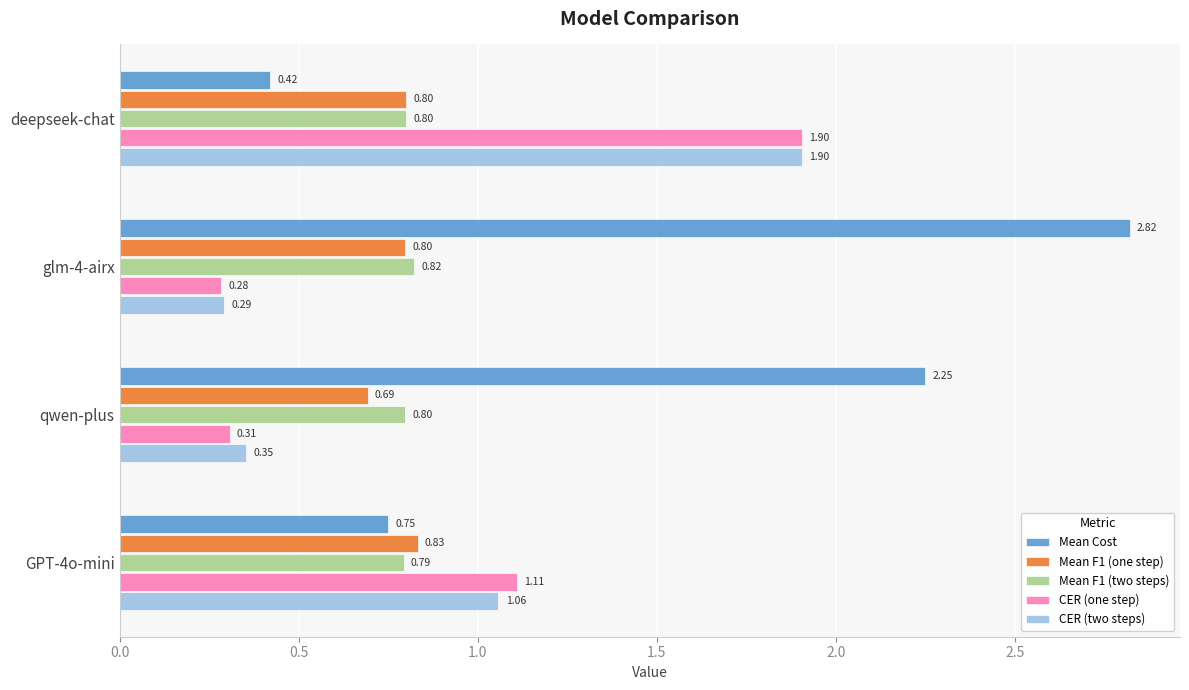

At how many categories does at least one series exceed 1?

4